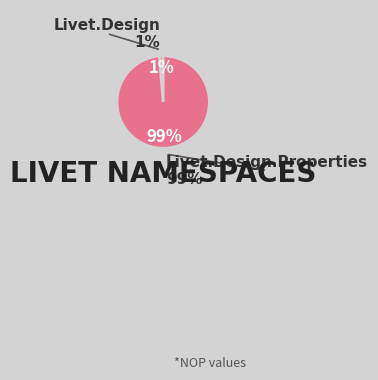

Which has a higher value, Livet.Design or Livet.Design.Properties?

Livet.Design.Properties